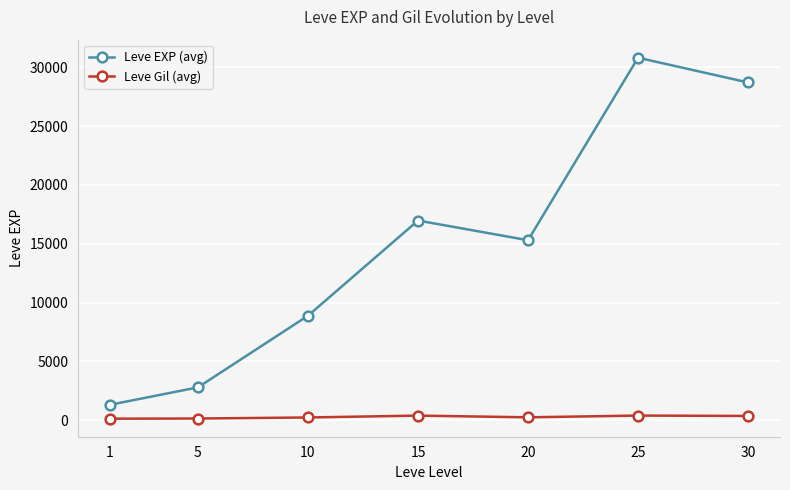

What is the smallest value displayed?

126